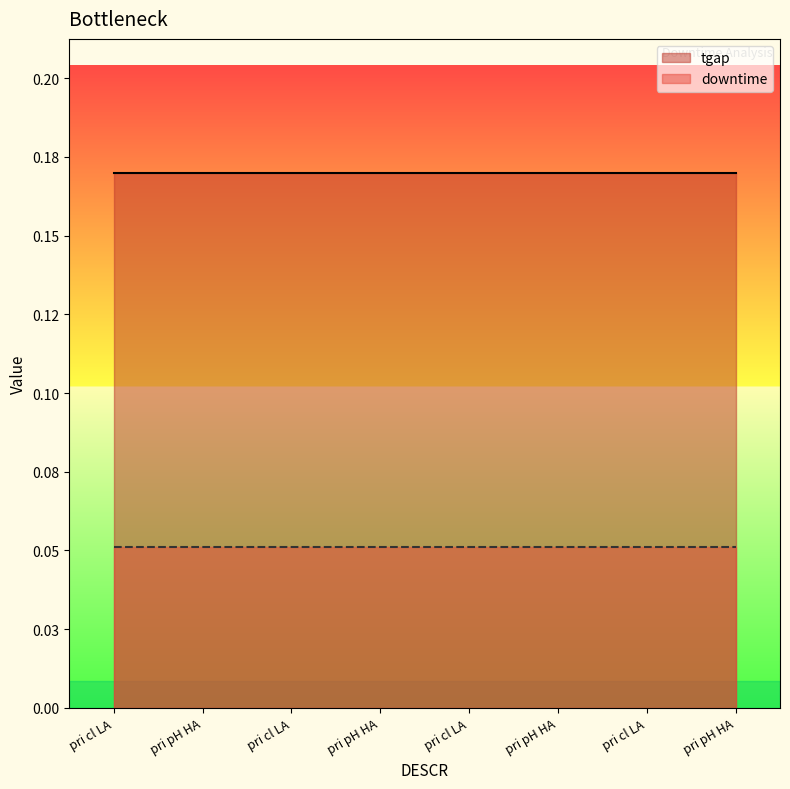

Rank the categories by downtime value from highest to lowest.

pri cl LA, pri pH HA, pri cl LA, pri pH HA, pri cl LA, pri pH HA, pri cl LA, pri pH HA